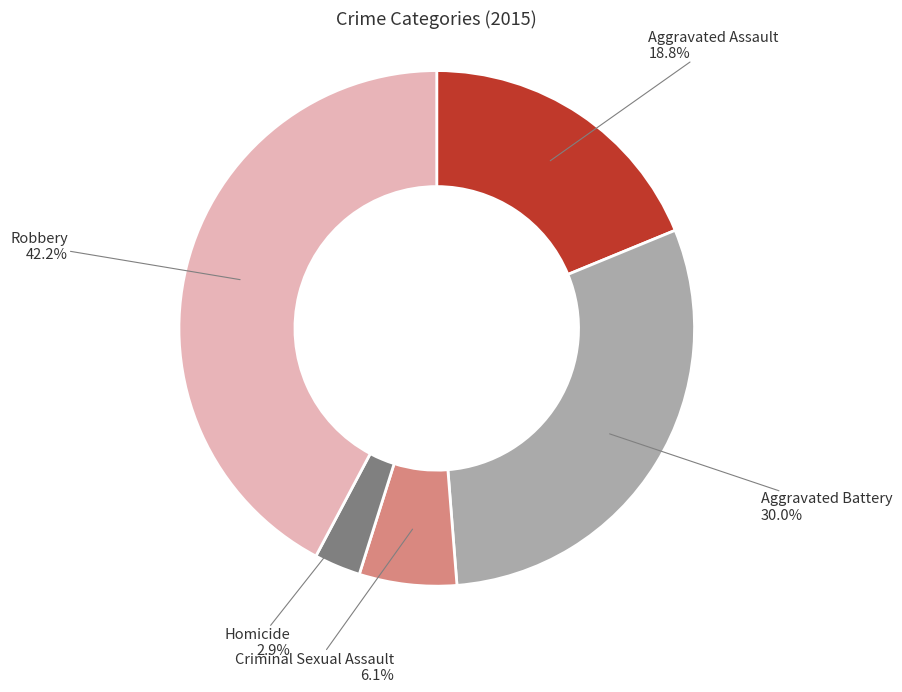

Does any single category account for the majority?

No